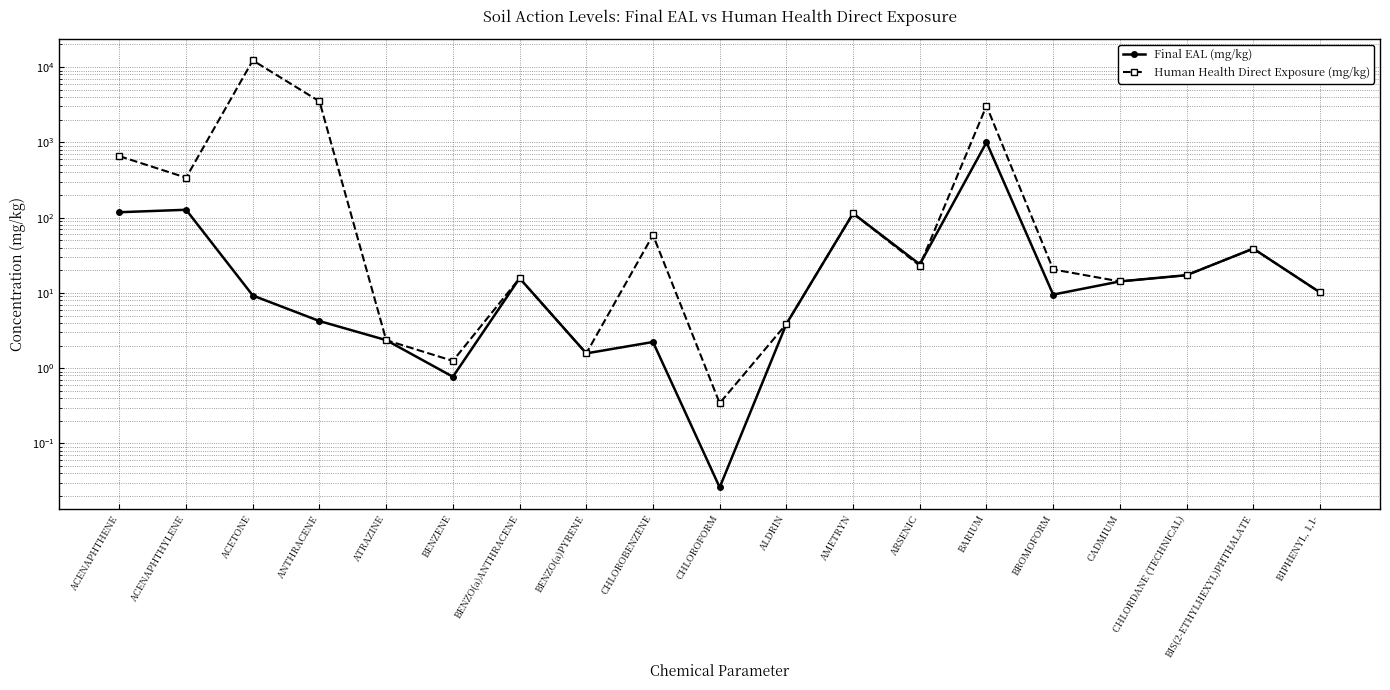

Which series ends up on top after the final intersection of Human Health Direct Exposure (mg/kg) and Final EAL (mg/kg)?

Human Health Direct Exposure (mg/kg)